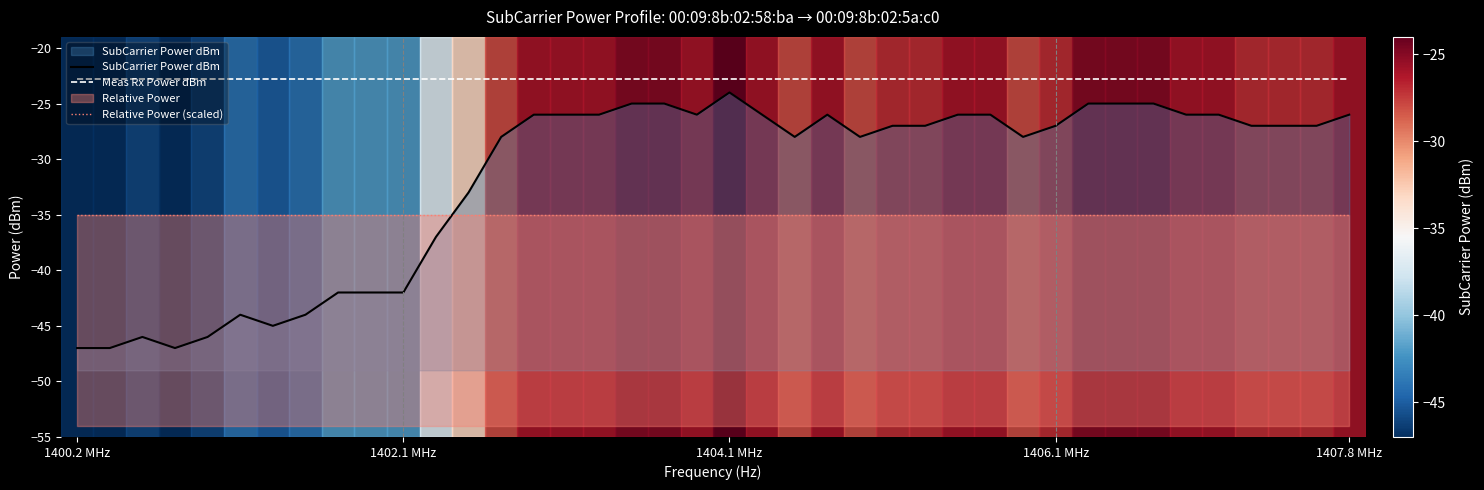

At which category is the sum across all series the highest?

1404.1 MHz